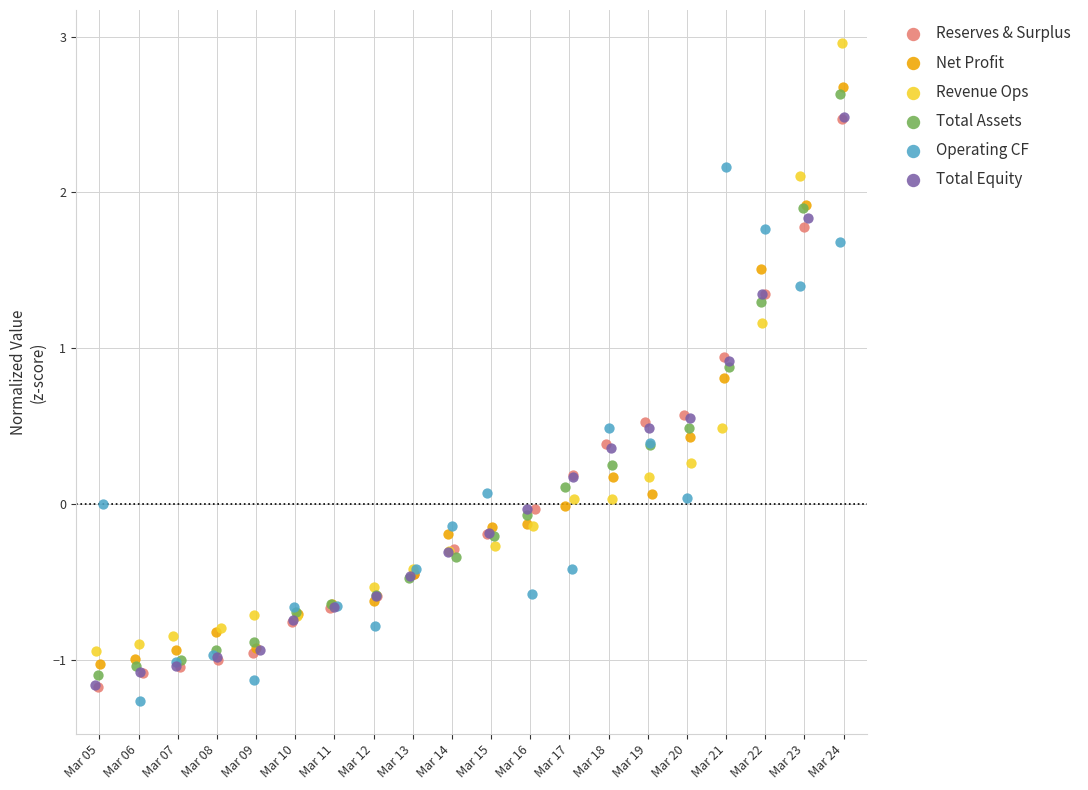

Which series has the widest spread of Y values?

Revenue Ops